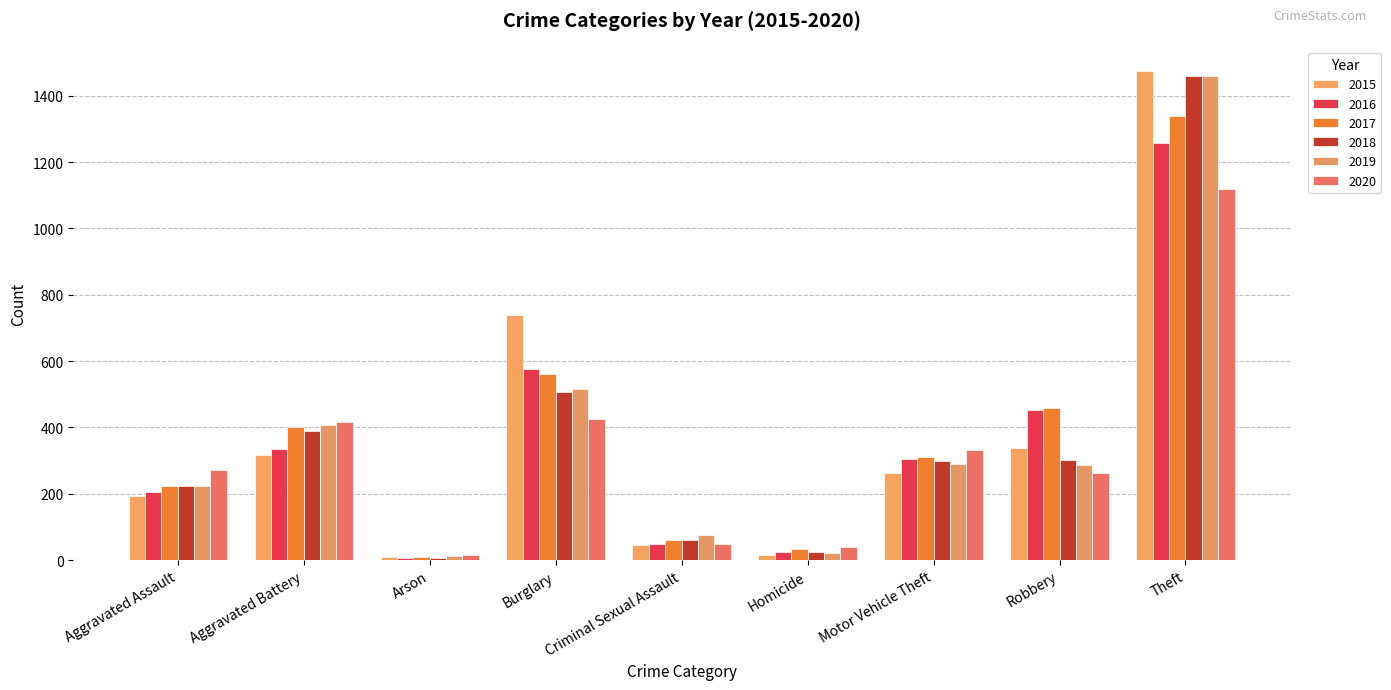

How many bars are there in total?

54